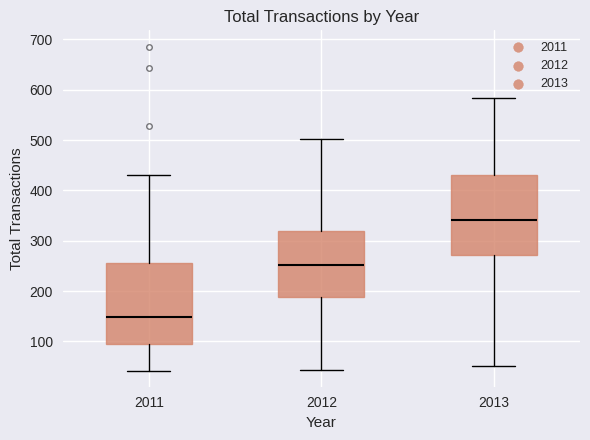

Which box's median line is the highest?

2013